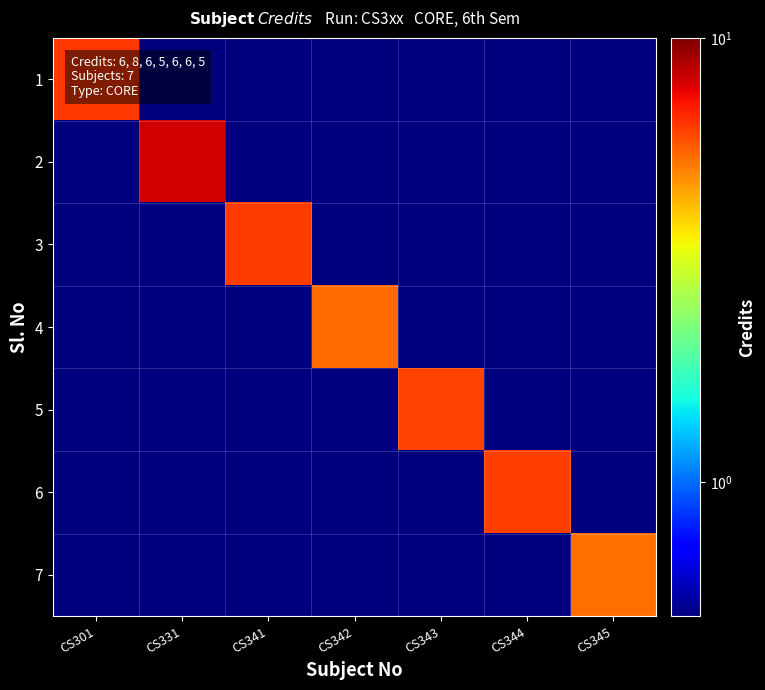

What is the spread (max minus min) of values at CS301?

6.3